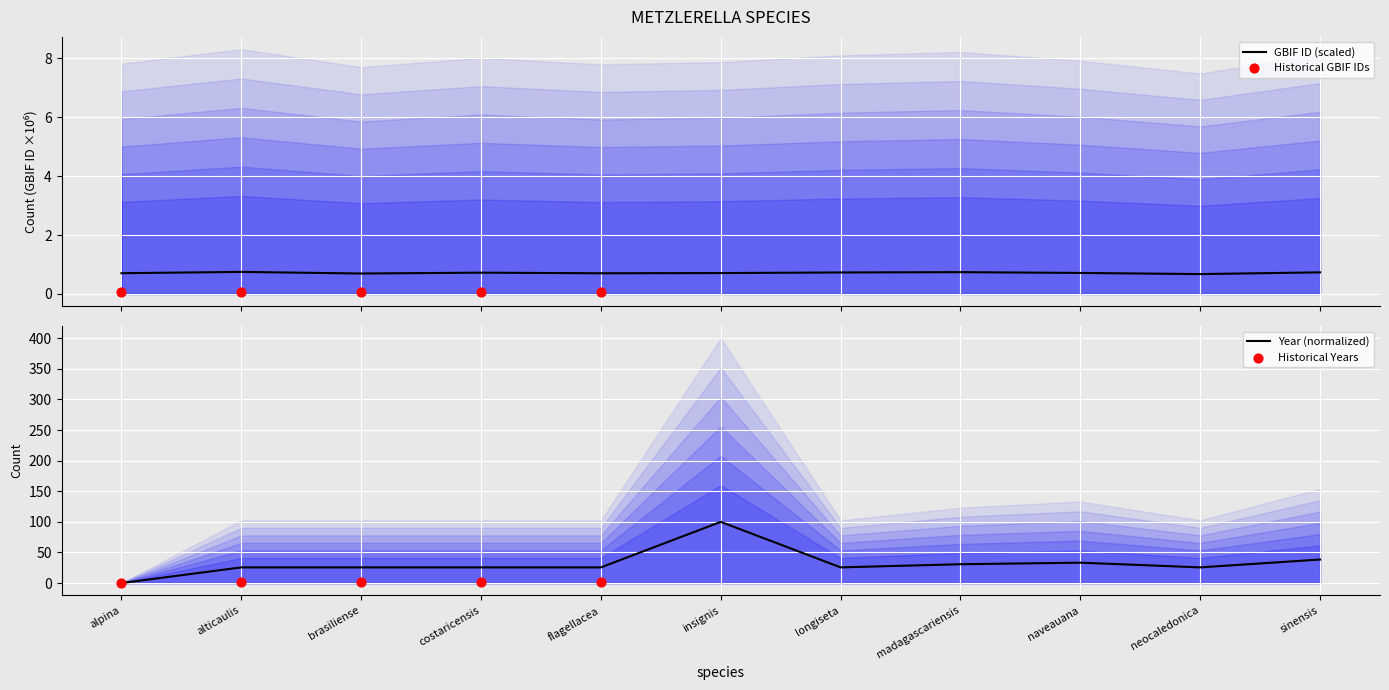

What are all the series names shown in the legend?

gbif_id, year